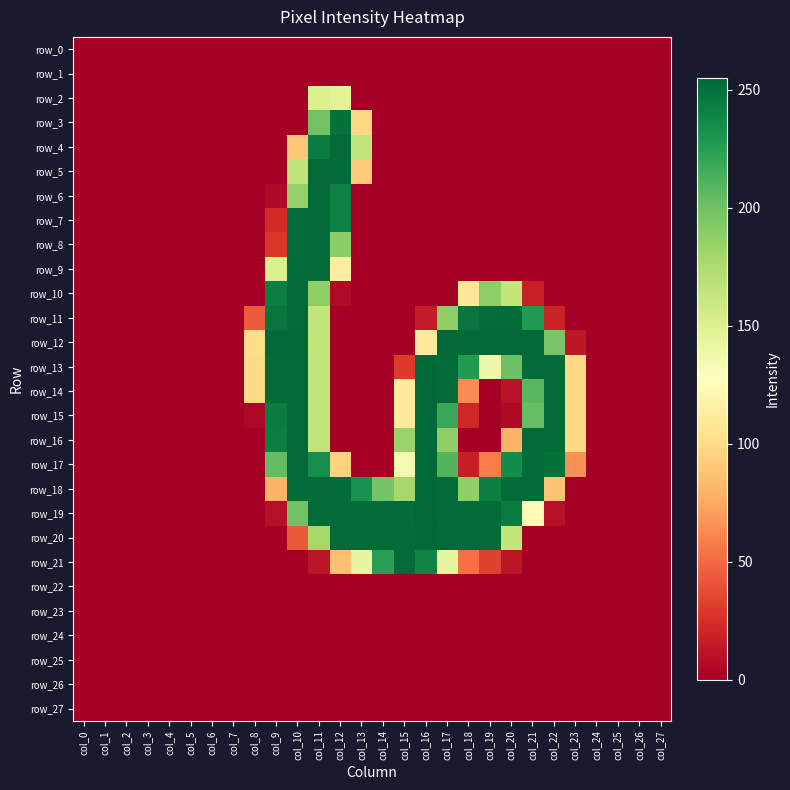

Reading left to right, extract all data points from this chart.

row_0: 0	0	0	0	0	0	0	0	0	0	0	0	0	0	0	0	0	0	0	0	0	0	0	0	0	0	0	0
row_1: 0	0	0	0	0	0	0	0	0	0	0	0	0	0	0	0	0	0	0	0	0	0	0	0	0	0	0	0
row_2: 0	0	0	0	0	0	0	0	0	0	0	152	147	0	0	0	0	0	0	0	0	0	0	0	0	0	0	0
row_3: 0	0	0	0	0	0	0	0	0	0	0	199	250	98	0	0	0	0	0	0	0	0	0	0	0	0	0	0
row_4: 0	0	0	0	0	0	0	0	0	0	90	244	253	165	0	0	0	0	0	0	0	0	0	0	0	0	0	0
row_5: 0	0	0	0	0	0	0	0	0	0	166	253	252	91	0	0	0	0	0	0	0	0	0	0	0	0	0	0
row_6: 0	0	0	0	0	0	0	0	0	5	185	253	242	0	0	0	0	0	0	0	0	0	0	0	0	0	0	0
row_7: 0	0	0	0	0	0	0	0	0	23	253	253	242	0	0	0	0	0	0	0	0	0	0	0	0	0	0	0
row_8: 0	0	0	0	0	0	0	0	0	28	253	253	189	0	0	0	0	0	0	0	0	0	0	0	0	0	0	0
row_9: 0	0	0	0	0	0	0	0	0	152	253	253	113	0	0	0	0	0	0	0	0	0	0	0	0	0	0	0
row_10: 0	0	0	0	0	0	0	0	0	243	253	188	6	0	0	0	0	0	108	188	164	17	0	0	0	0	0	0
row_11: 0	0	0	0	0	0	0	0	44	248	253	165	0	0	0	0	15	188	248	253	253	228	19	0	0	0	0	0
row_12: 0	0	0	0	0	0	0	0	101	254	254	165	0	0	0	0	111	254	254	254	254	254	196	13	0	0	0	0
row_13: 0	0	0	0	0	0	0	0	100	253	253	165	0	0	0	30	254	253	227	138	201	253	253	99	0	0	0	0
row_14: 0	0	0	0	0	0	0	0	100	253	253	165	0	0	0	111	254	253	63	0	10	208	253	99	0	0	0	0
row_15: 0	0	0	0	0	0	0	0	4	244	253	165	0	0	0	111	254	219	21	0	5	204	253	99	0	0	0	0
row_16: 0	0	0	0	0	0	0	0	0	243	253	165	0	0	0	183	254	187	0	0	80	253	253	99	0	0	0	0
row_17: 0	0	0	0	0	0	0	0	0	205	253	234	95	0	0	134	254	210	16	57	235	253	250	65	0	0	0	0
row_18: 0	0	0	0	0	0	0	0	0	80	253	253	252	232	198	179	254	253	187	243	253	253	88	0	0	0	0	0
row_19: 0	0	0	0	0	0	0	0	0	9	200	253	253	253	253	253	255	253	253	253	244	123	9	0	0	0	0	0
row_20: 0	0	0	0	0	0	0	0	0	0	43	179	253	253	253	253	254	253	253	253	164	0	0	0	0	0	0	0
row_21: 0	0	0	0	0	0	0	0	0	0	0	12	86	143	225	253	240	143	52	33	12	0	0	0	0	0	0	0
row_22: 0	0	0	0	0	0	0	0	0	0	0	0	0	0	0	0	0	0	0	0	0	0	0	0	0	0	0	0
row_23: 0	0	0	0	0	0	0	0	0	0	0	0	0	0	0	0	0	0	0	0	0	0	0	0	0	0	0	0
row_24: 0	0	0	0	0	0	0	0	0	0	0	0	0	0	0	0	0	0	0	0	0	0	0	0	0	0	0	0
row_25: 0	0	0	0	0	0	0	0	0	0	0	0	0	0	0	0	0	0	0	0	0	0	0	0	0	0	0	0
row_26: 0	0	0	0	0	0	0	0	0	0	0	0	0	0	0	0	0	0	0	0	0	0	0	0	0	0	0	0
row_27: 0	0	0	0	0	0	0	0	0	0	0	0	0	0	0	0	0	0	0	0	0	0	0	0	0	0	0	0